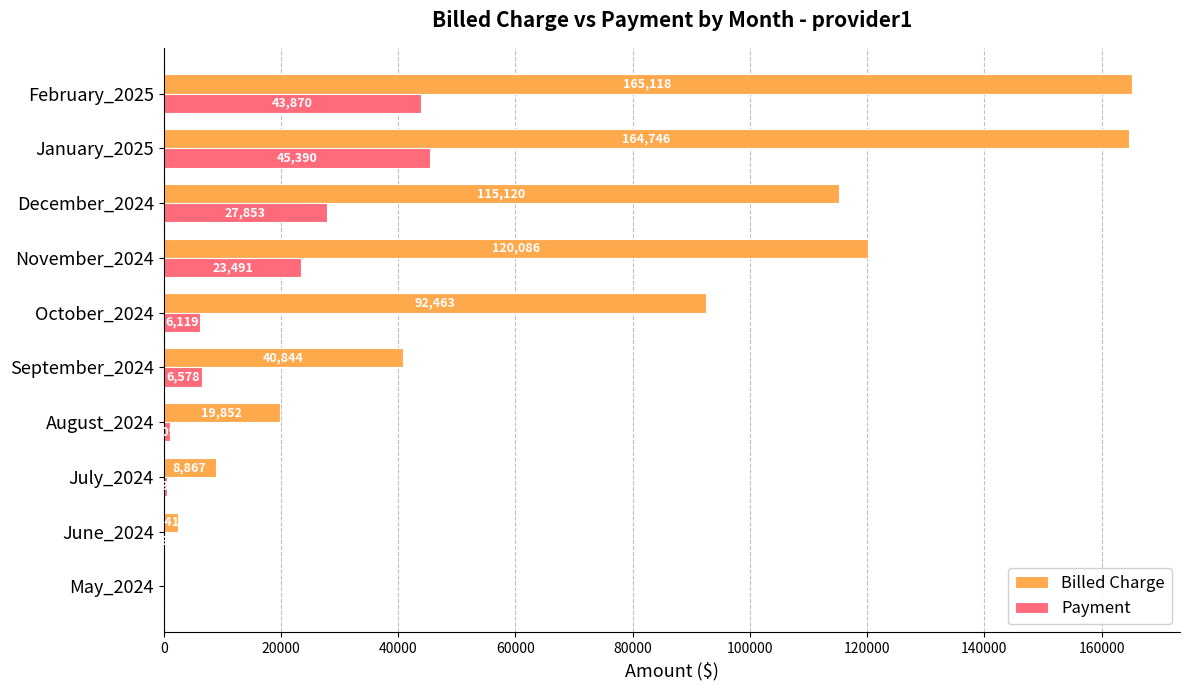

True or false: Billed Charge has a value of 115120.1 at December_2024.

True